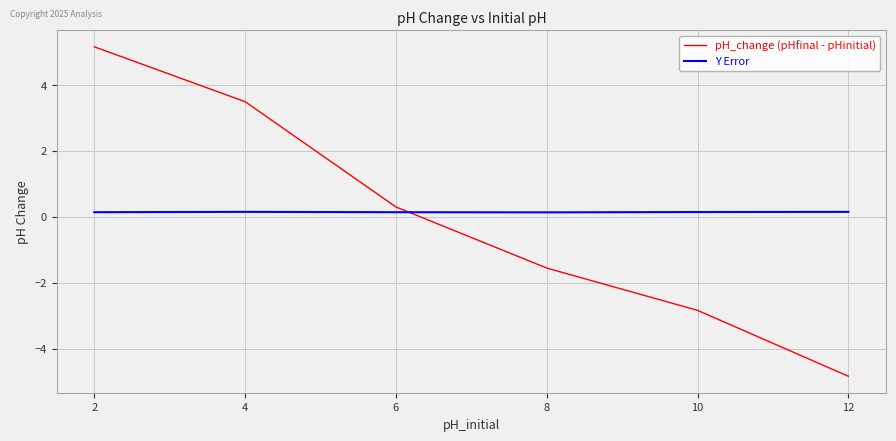

True or false: pH_change (pHfinal - pHinitial) and Y Error cross at least once.

True